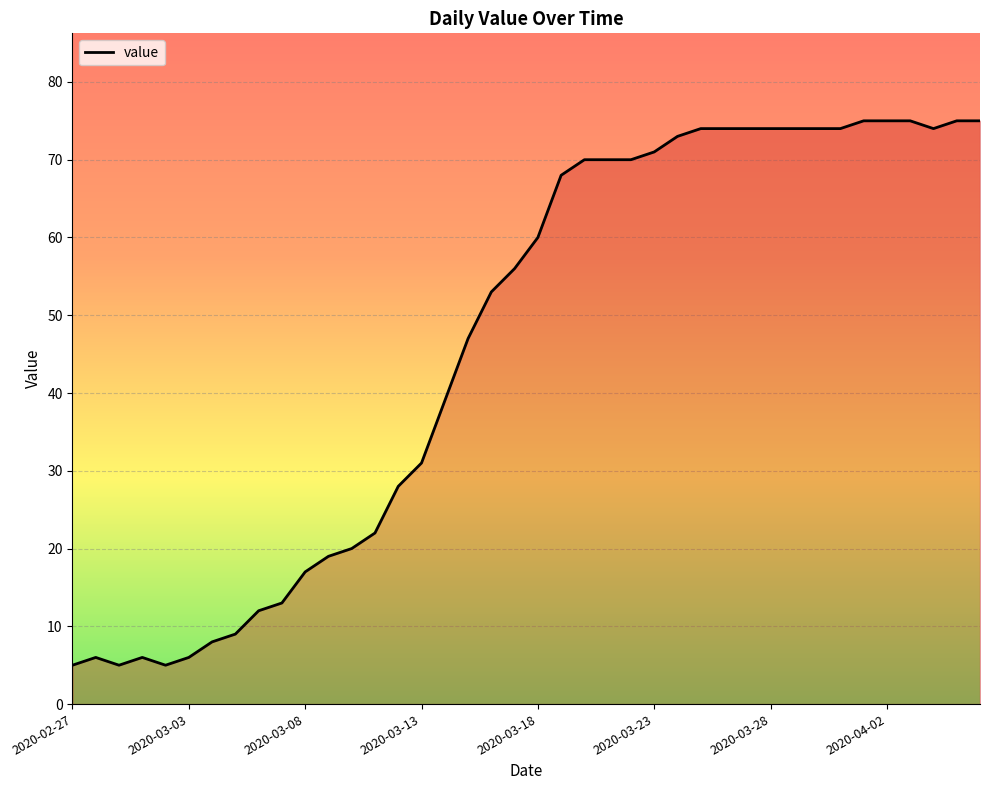

How many lines are shown in the chart?

1